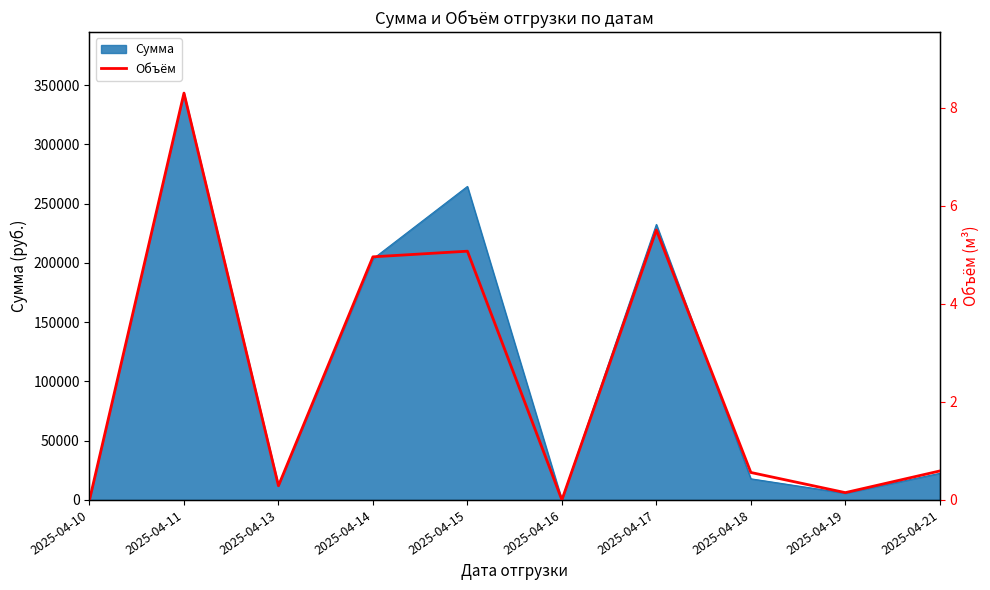

Which label corresponds to the largest value in the chart?

2025-04-11